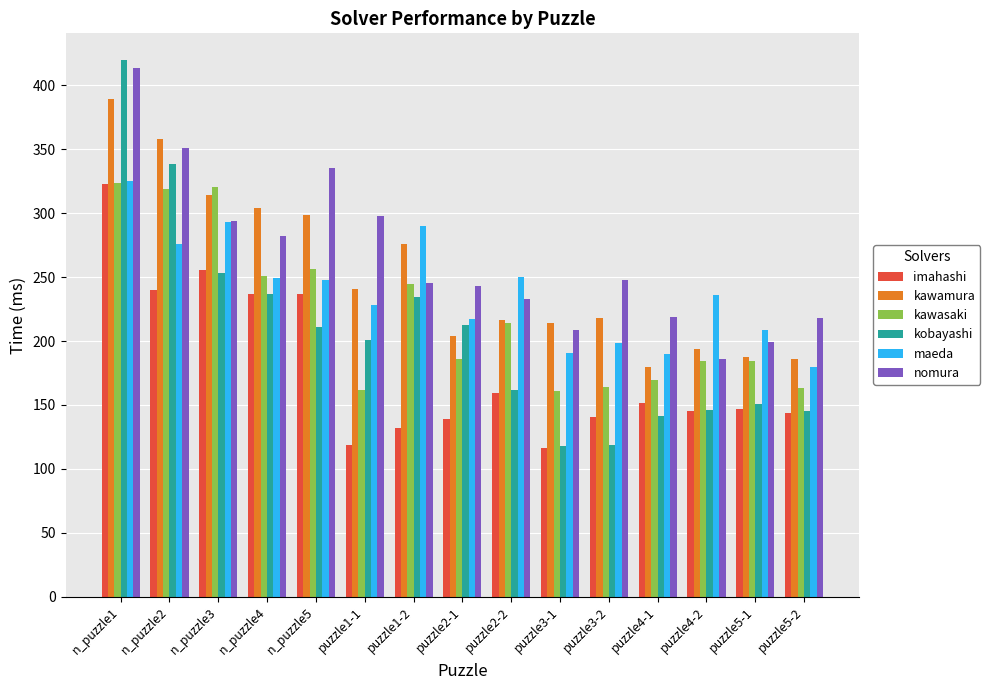

At which label is kawamura closest to 284?

puzzle1-2